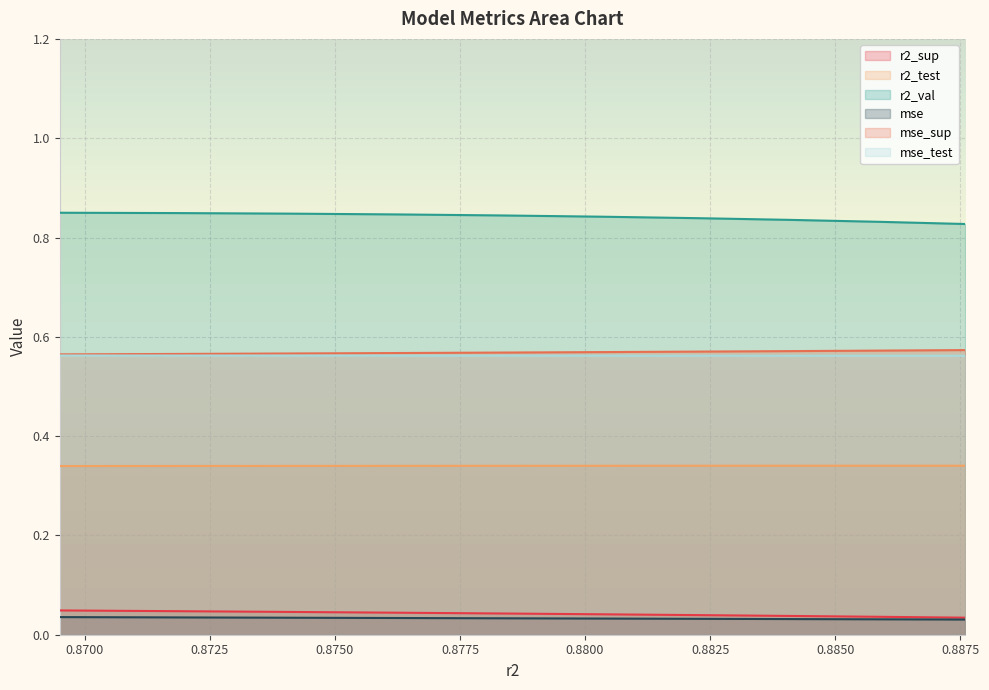

Rank the series by their maximum value, from highest to lowest.

r2_val, mse_sup, mse_test, r2_test, r2_sup, mse